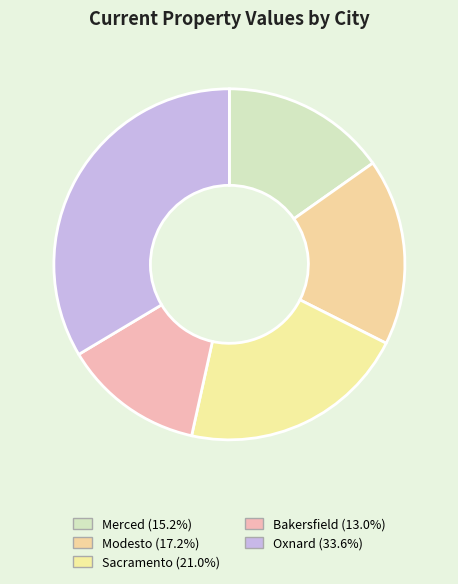

Does any single category account for the majority?

No